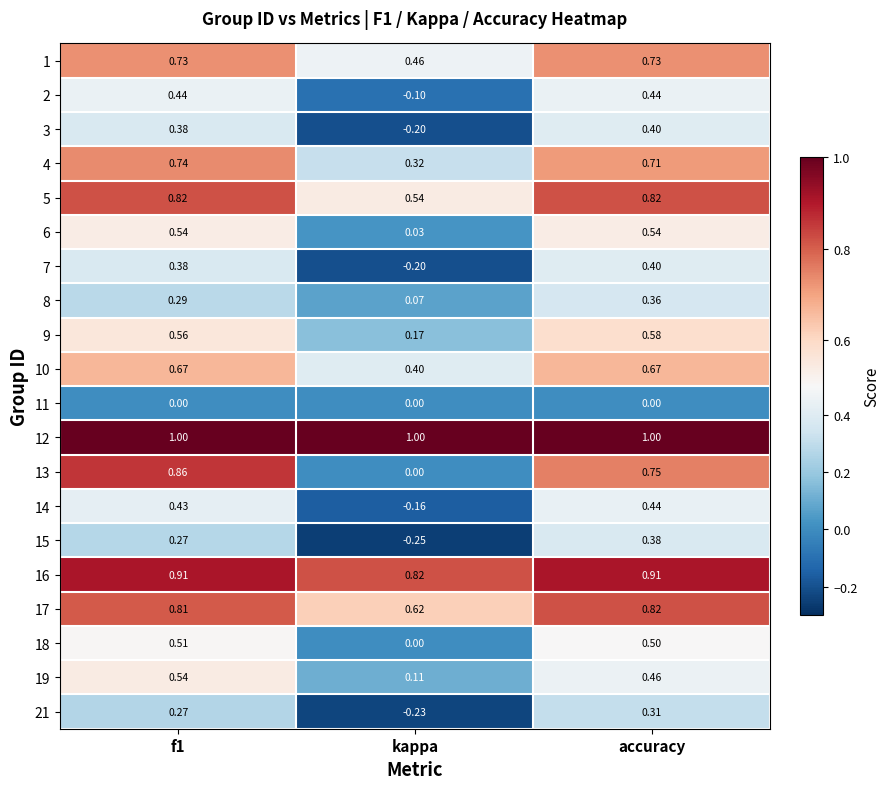

Which label corresponds to the smallest value in the chart?

kappa